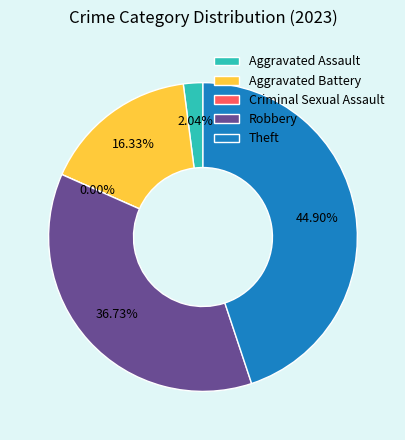

Is it true that Criminal Sexual Assault is 13% of the pie?

False